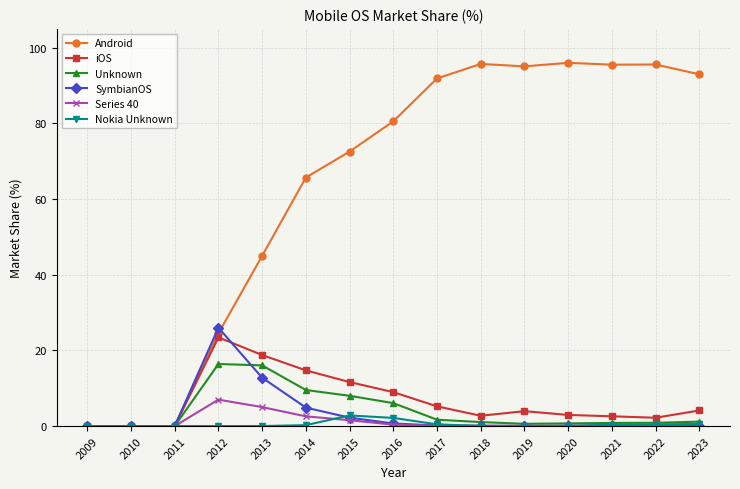

True or false: SymbianOS has more than 1 interior local peaks.

True